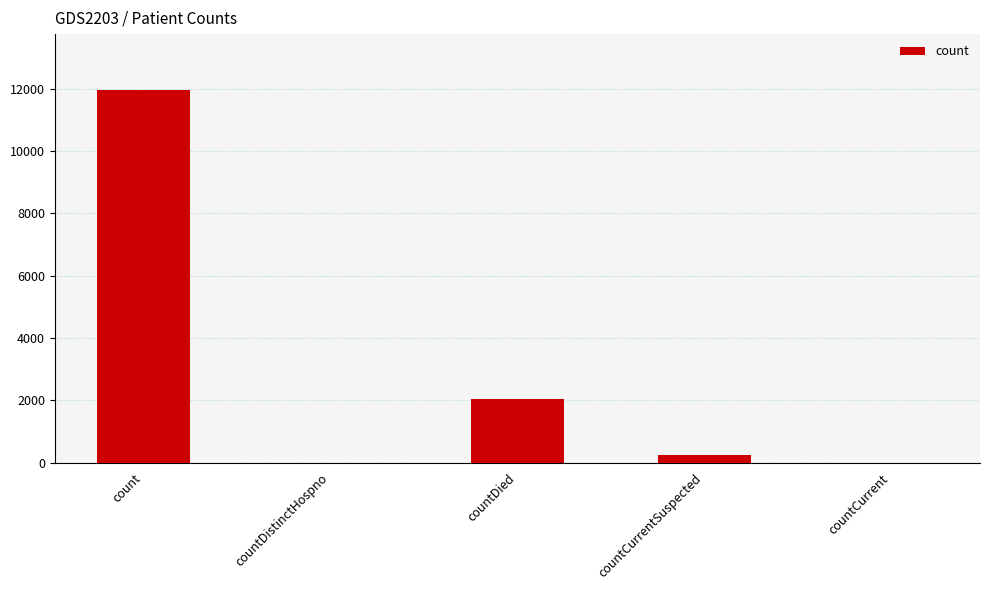

The value at count is 6067. True or false?

False